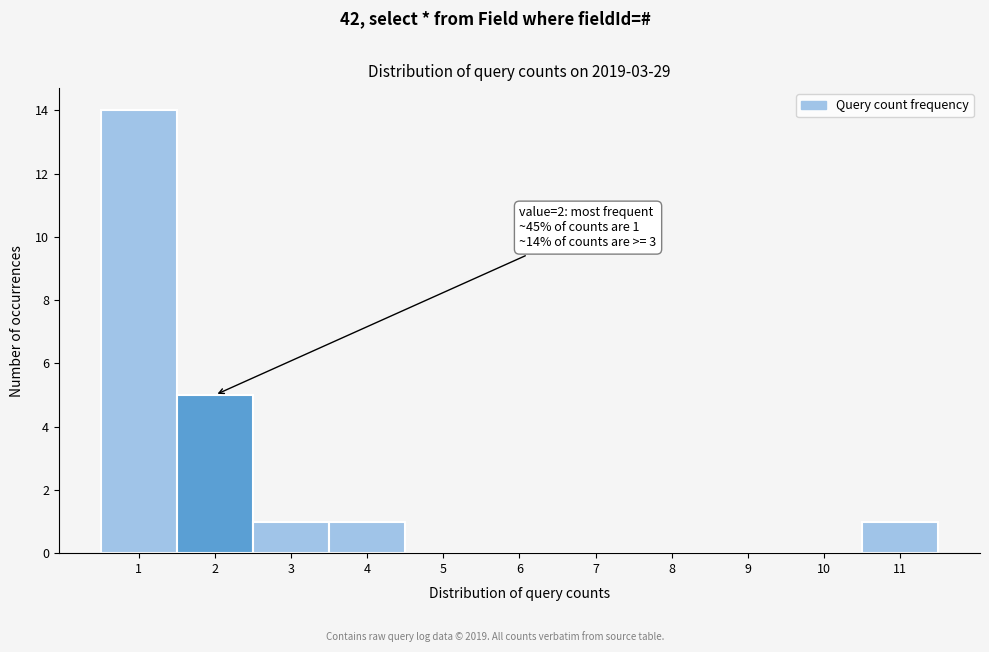

Which range on the x-axis has the tallest bar?

0.5 to 1.5